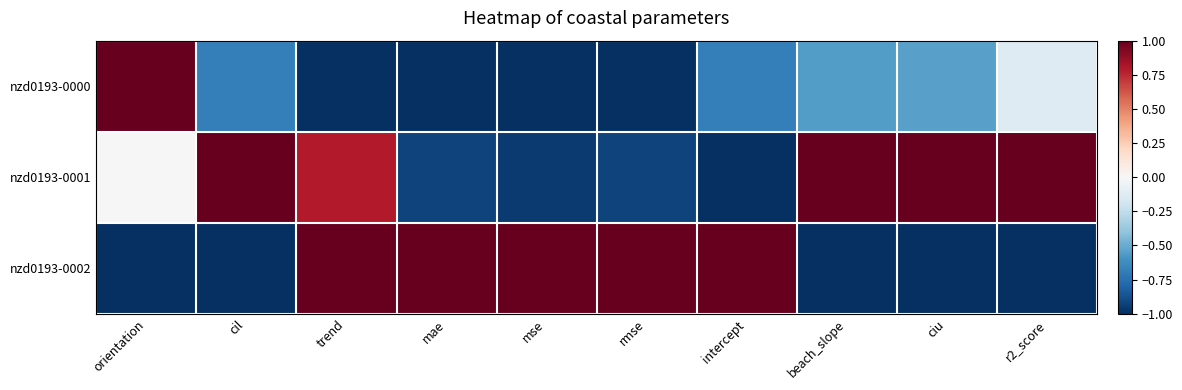

Reading right to left, list all the values displayed in this chart.

nzd0193-0000: r2_score=-0.1	ciu=-0.5	beach_slope=-0.6	intercept=-0.7	rmse=-1.0	mse=-1.0	mae=-1.0	trend=-1.0	cil=-0.7	orientation=1.0
nzd0193-0001: r2_score=1.0	ciu=1.0	beach_slope=1.0	intercept=-1.0	rmse=-0.9	mse=-1.0	mae=-0.9	trend=0.8	cil=1.0	orientation=0.0
nzd0193-0002: r2_score=-1.0	ciu=-1.0	beach_slope=-1.0	intercept=1.0	rmse=1.0	mse=1.0	mae=1.0	trend=1.0	cil=-1.0	orientation=-1.0